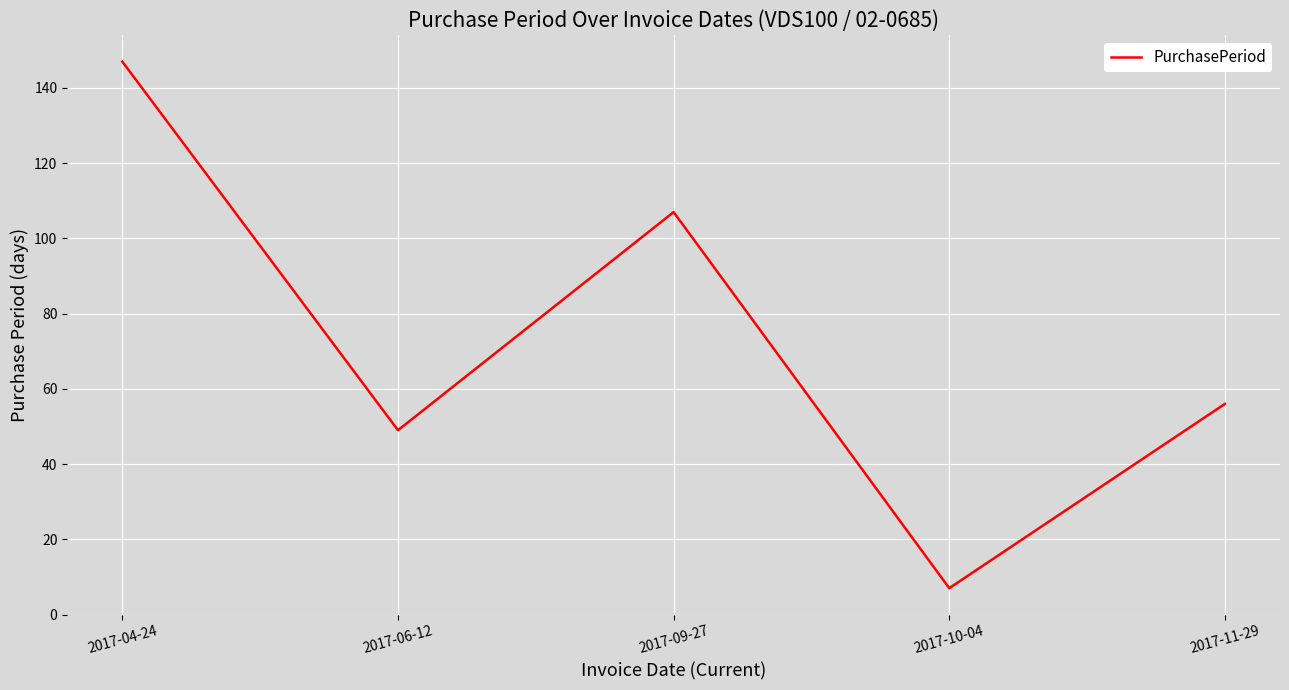

List the labels in order of value, largest first.

2017-04-24, 2017-09-27, 2017-11-29, 2017-06-12, 2017-10-04